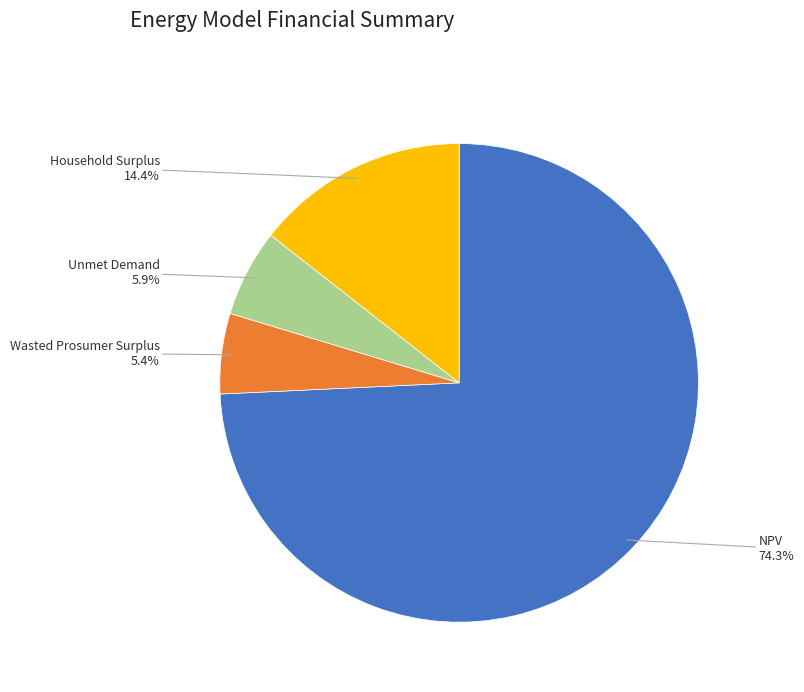

Does any single category account for the majority?

Yes